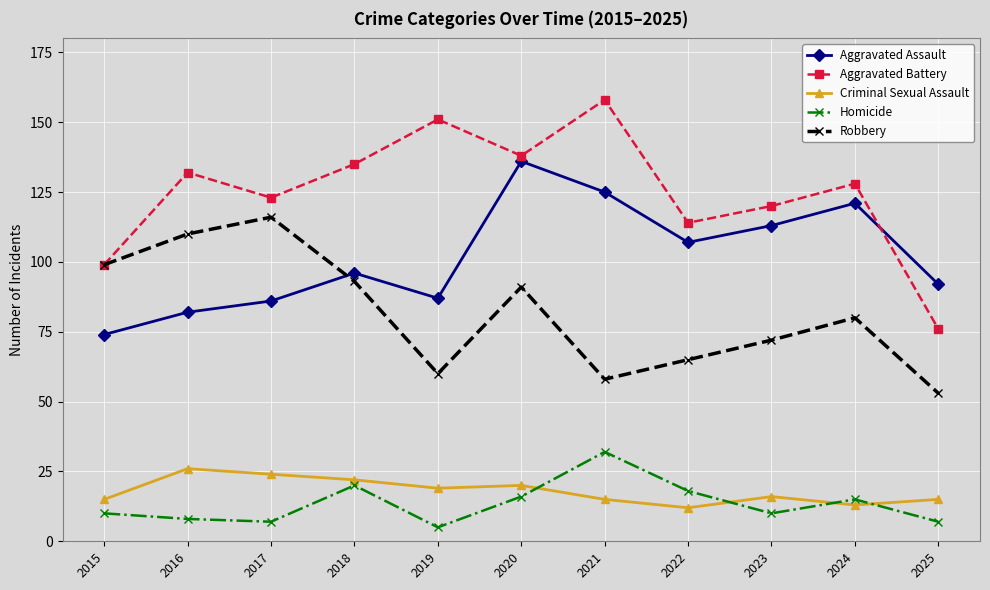

Is it true that Homicide equals 26 at 2020?

False